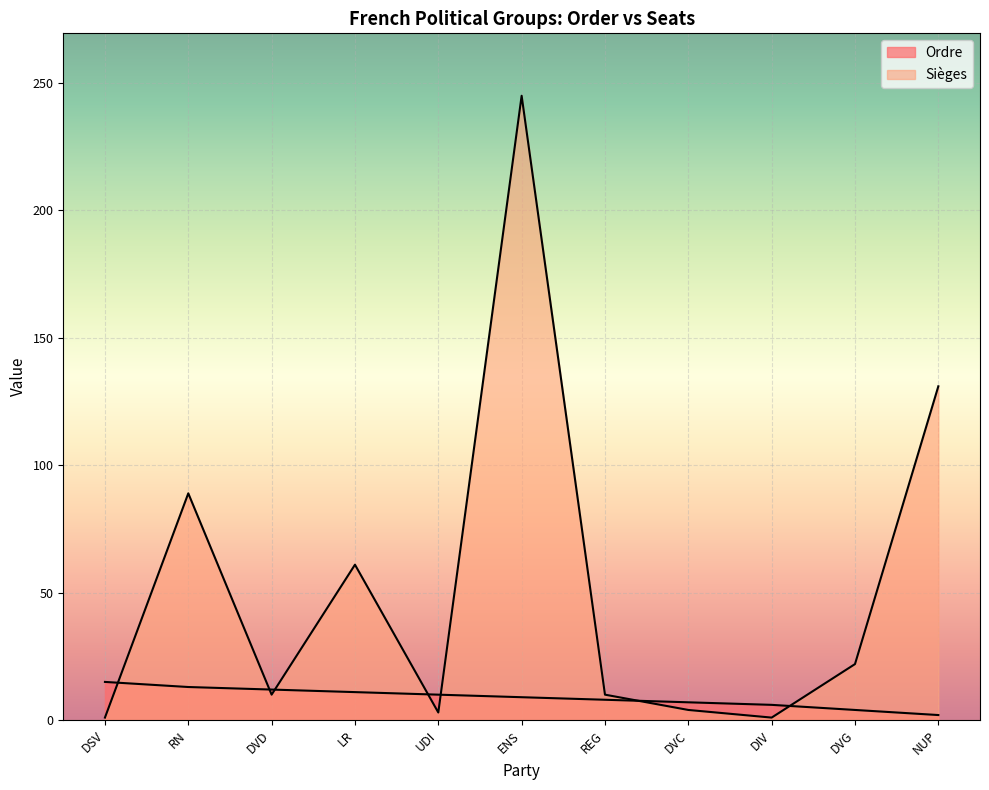

At how many categories does at least one series exceed 156?

1